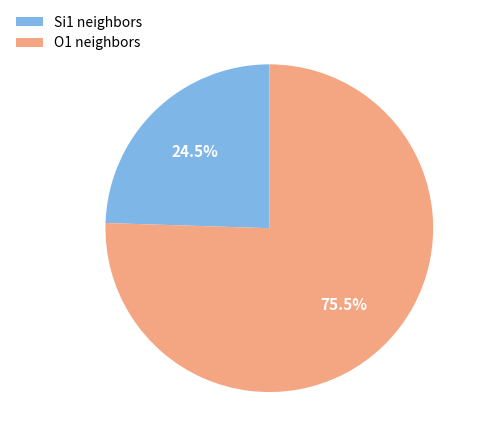

Combined, what portion of the pie is O1 neighbors and Si1 neighbors?

100.0%